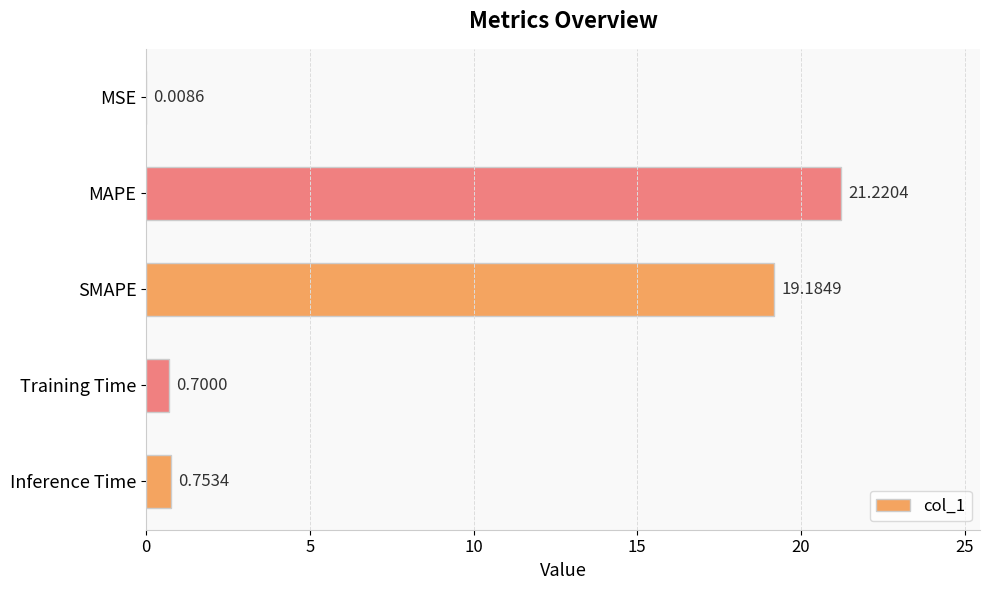

What is the sum of all values?

41.9